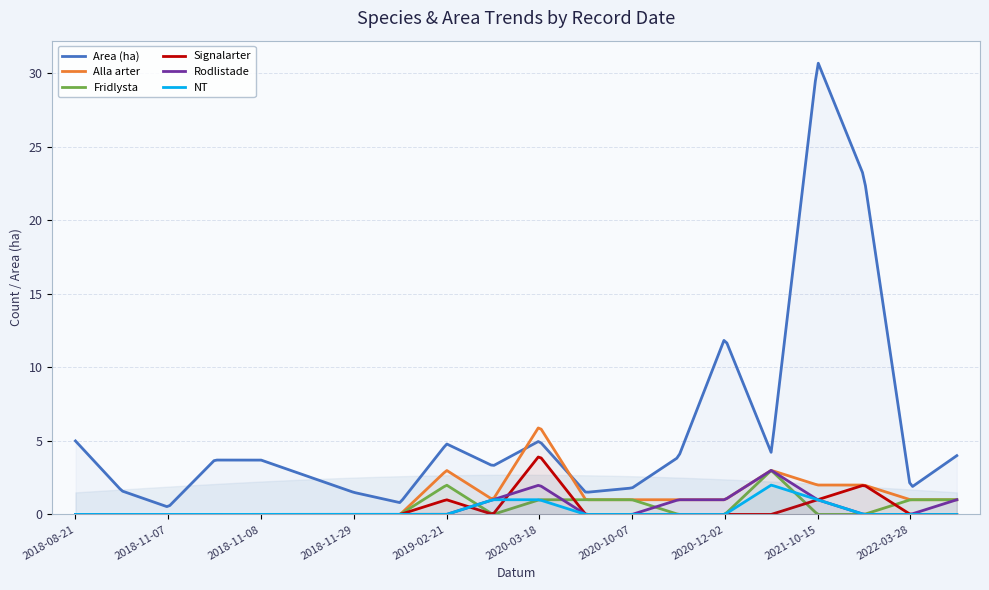

Where is the first local maximum for NT?

2021-10-04